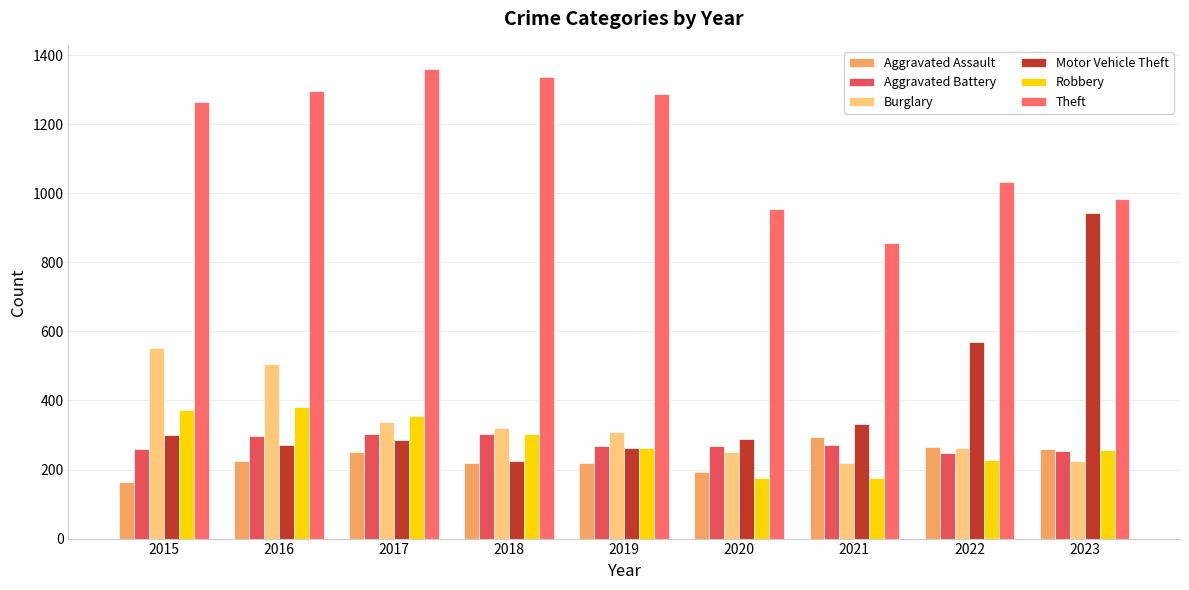

The Burglary series shows 56 at 2022. True or false?

False